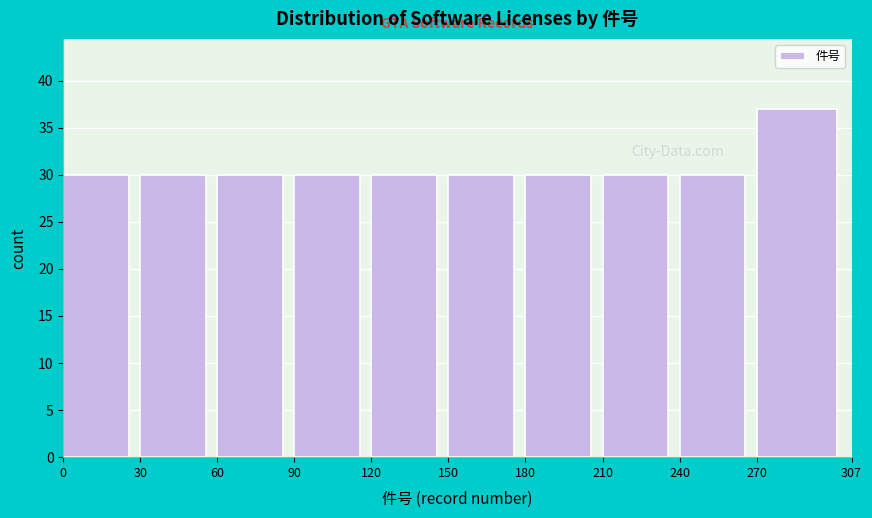

Reading left to right, extract all data points from this chart.

0=30	30=30	60=30	90=30	120=30	150=30	180=30	210=30	240=30	270=37